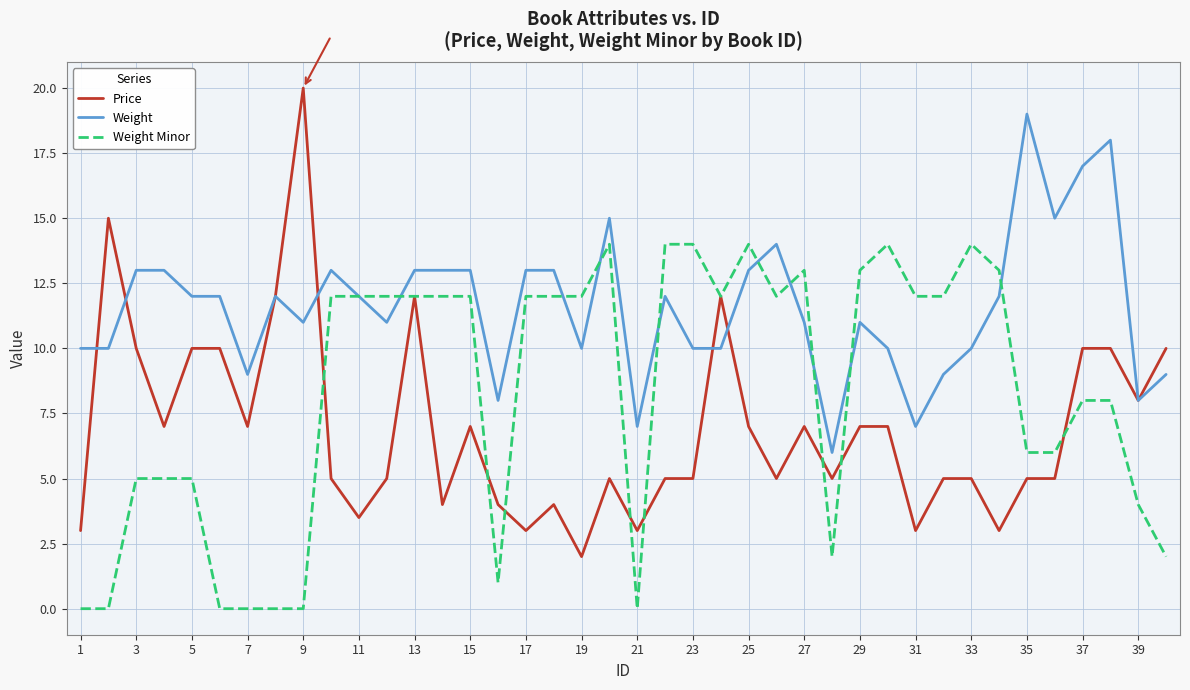

What is the maximum value shown in the chart?

20.0